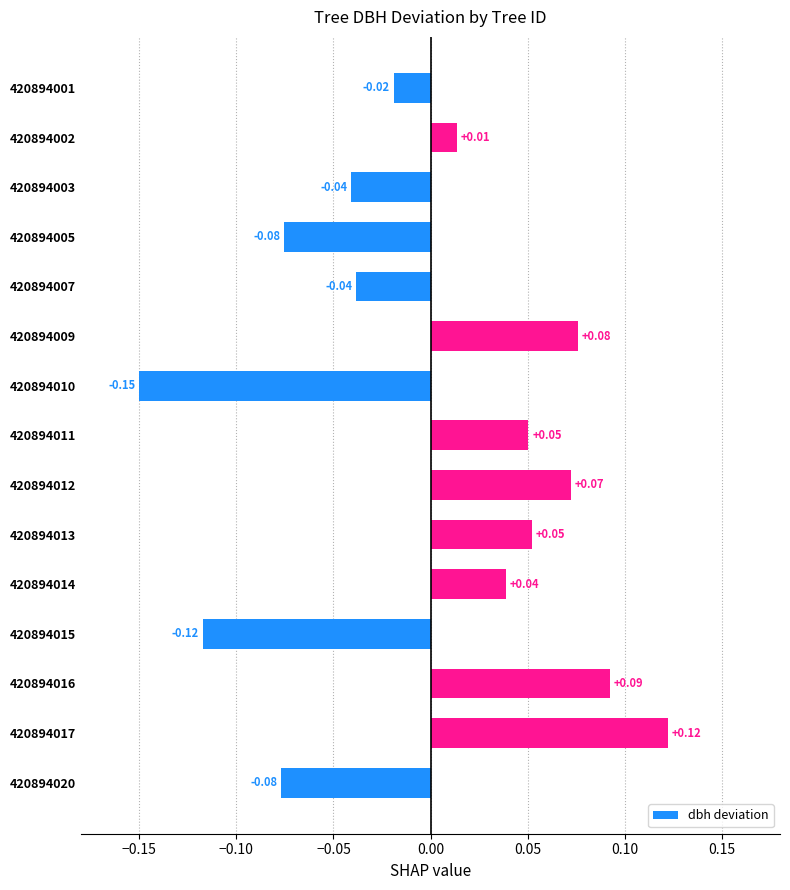

Which has a higher value, 420894014 or 420894011?

420894011